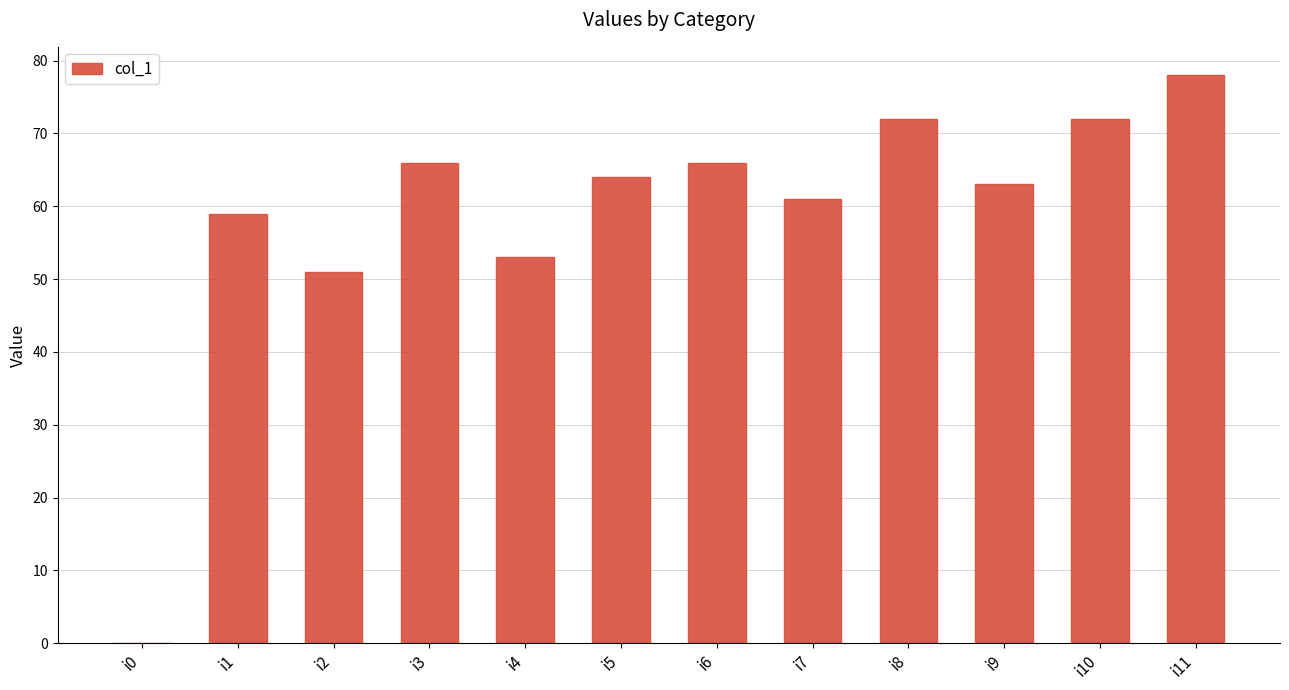

Which has a higher value, i11 or i1?

i11